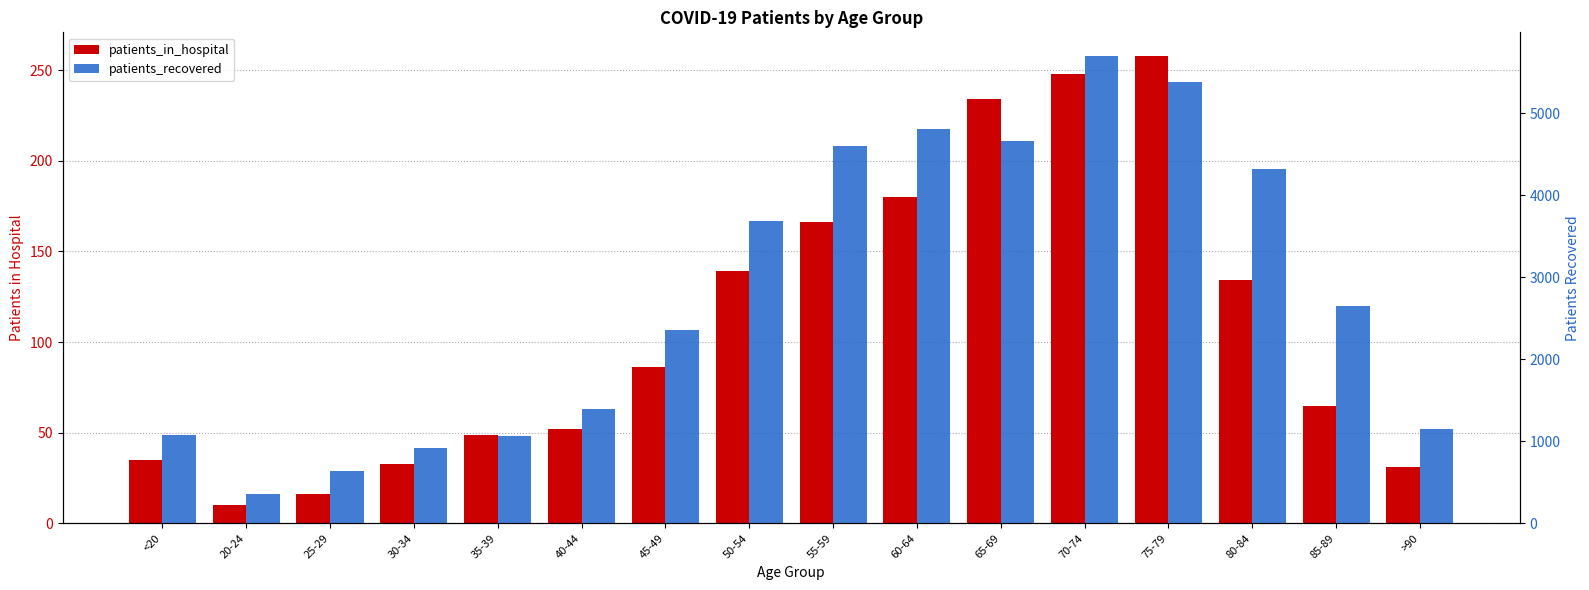

Is it true that patients_in_hospital equals 134 at 80-84?

True